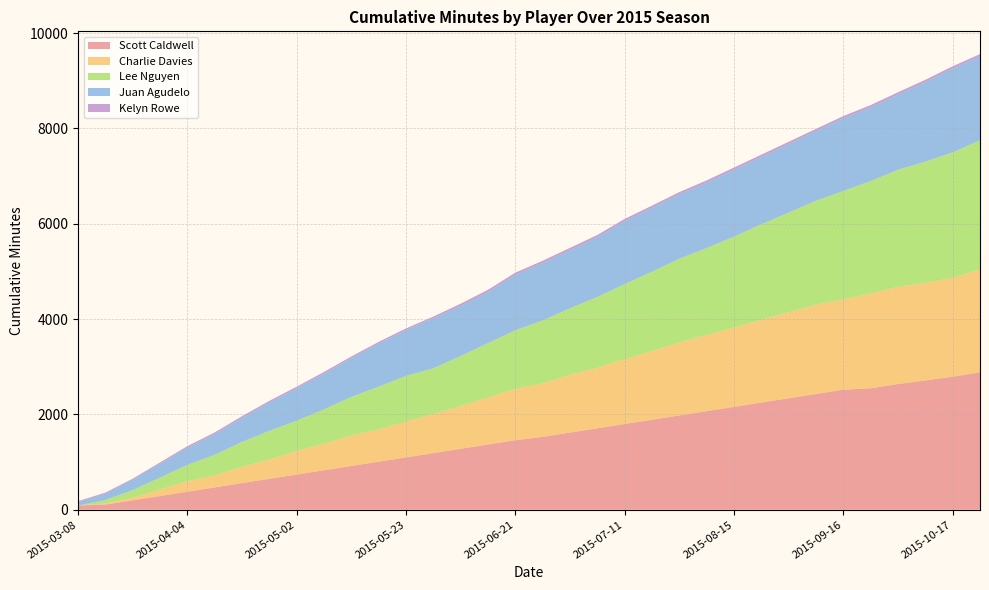

What is the maximum value for Scott Caldwell?

2882